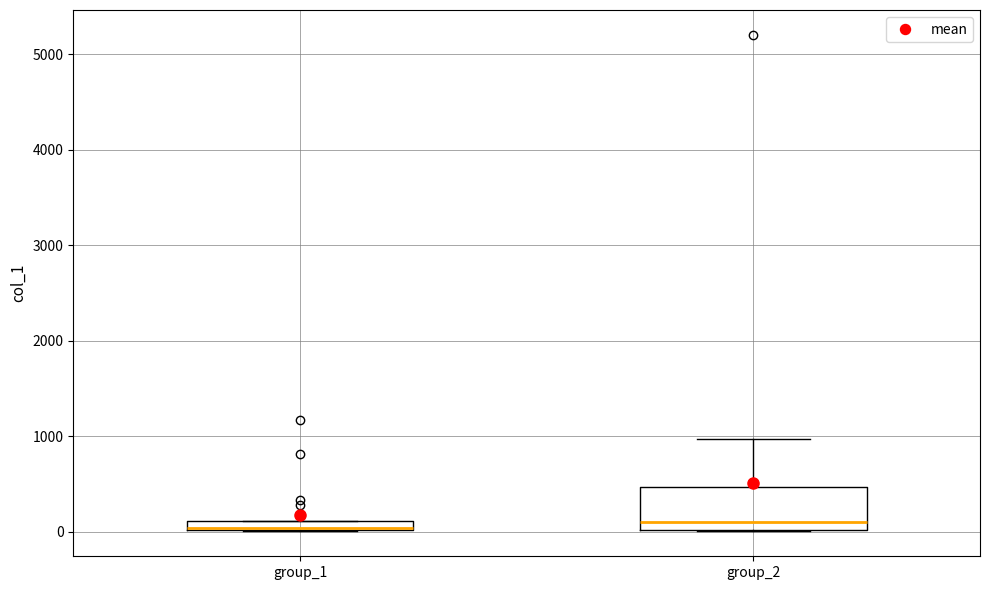

Where is the lower edge of the box for group_1 on the y-axis? The values are not printed on the chart, so give them approximately, as read against the axis.

0